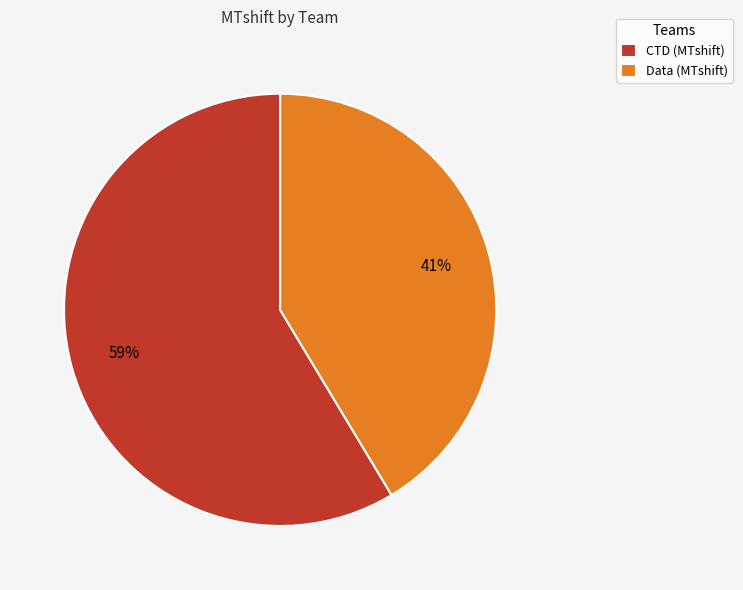

What is the majority slice?

CTD (MTshift)